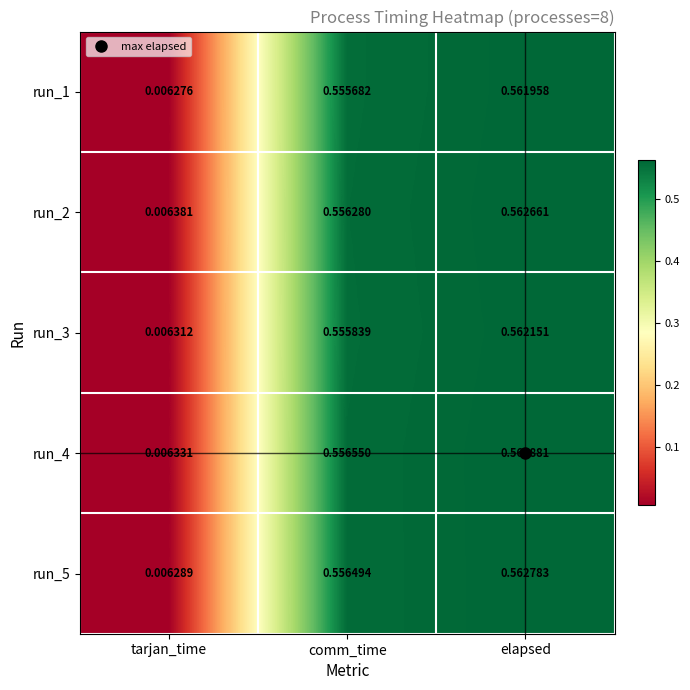

At which category does the chart reach its minimum across all series?

tarjan_time